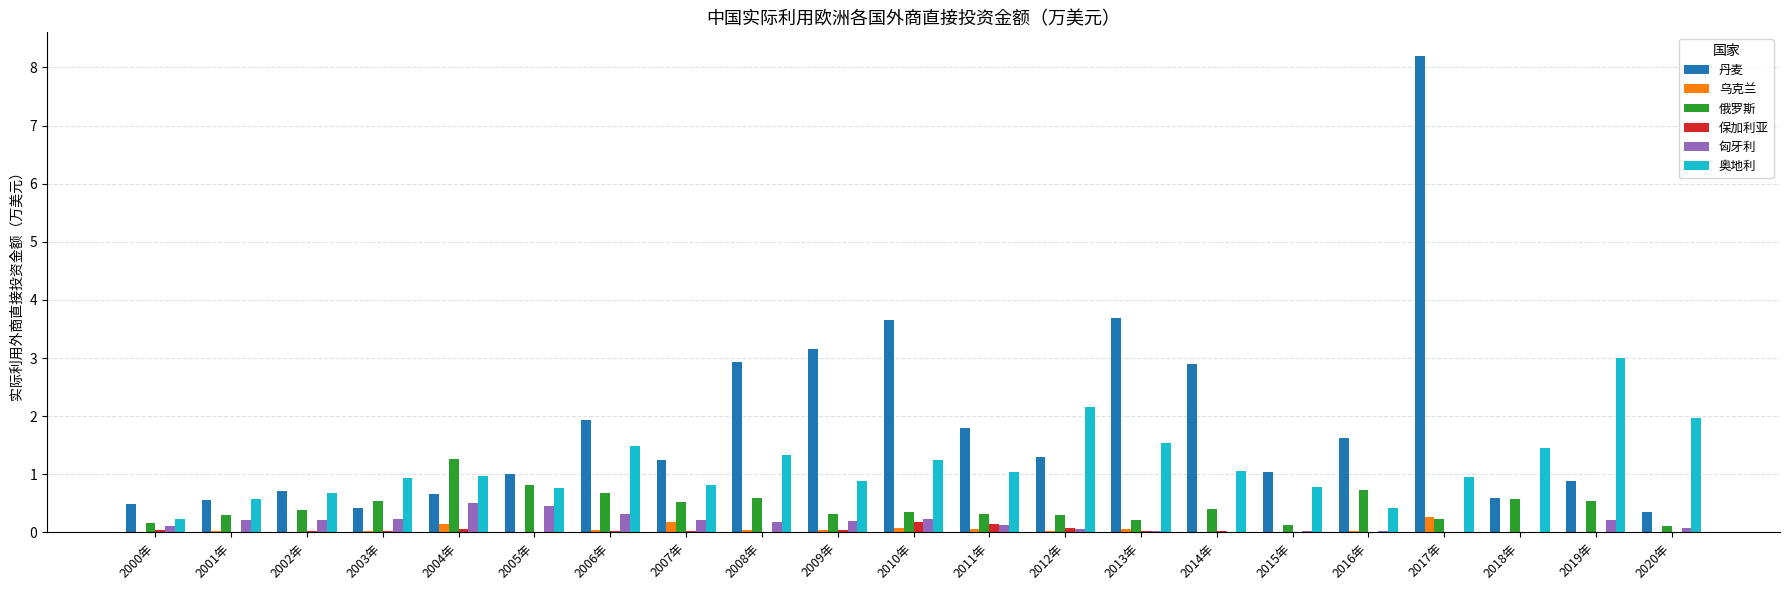

True or false: 丹麦 has a value of 1.0 at 2005年.

True